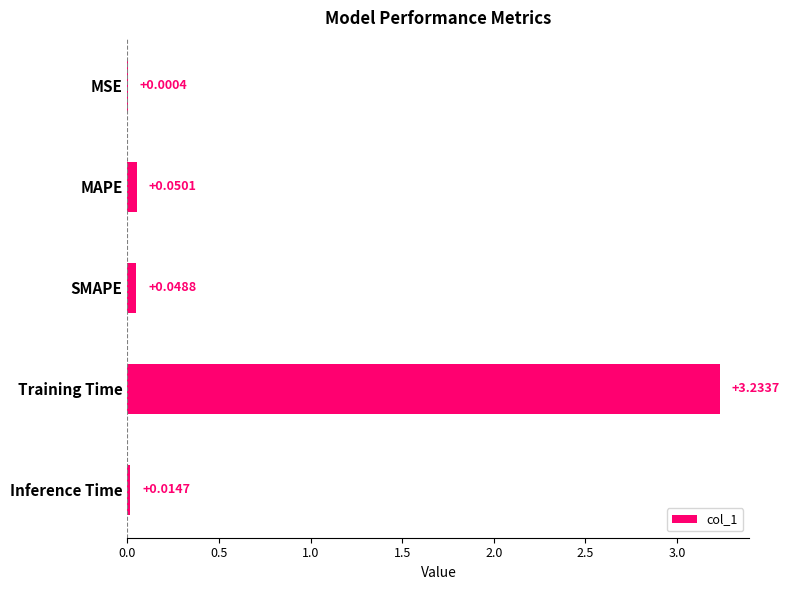

What is the sum of all values?

3.3